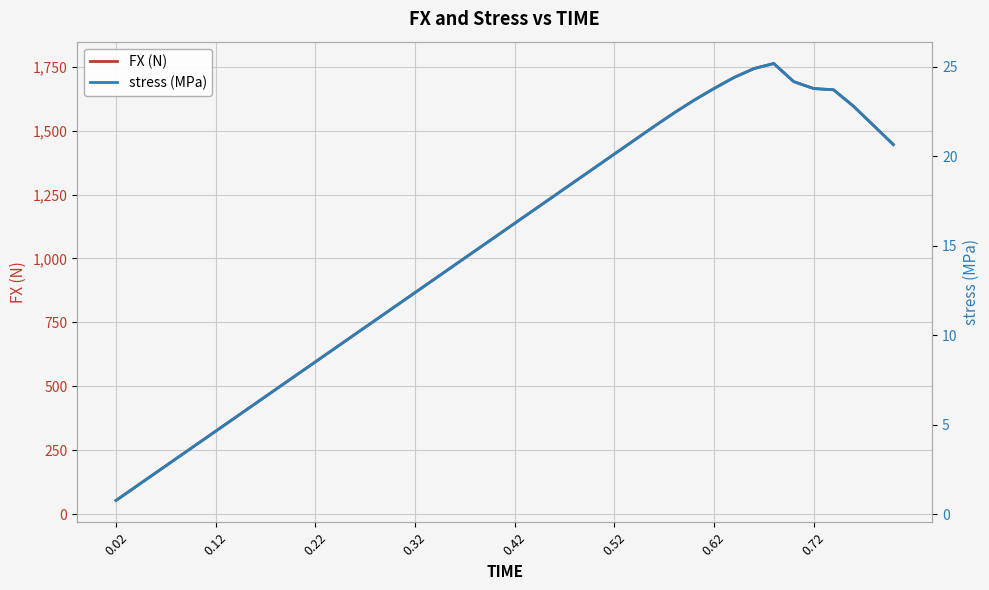

True or false: stress (MPa) and FX (N) intersect in this chart.

False